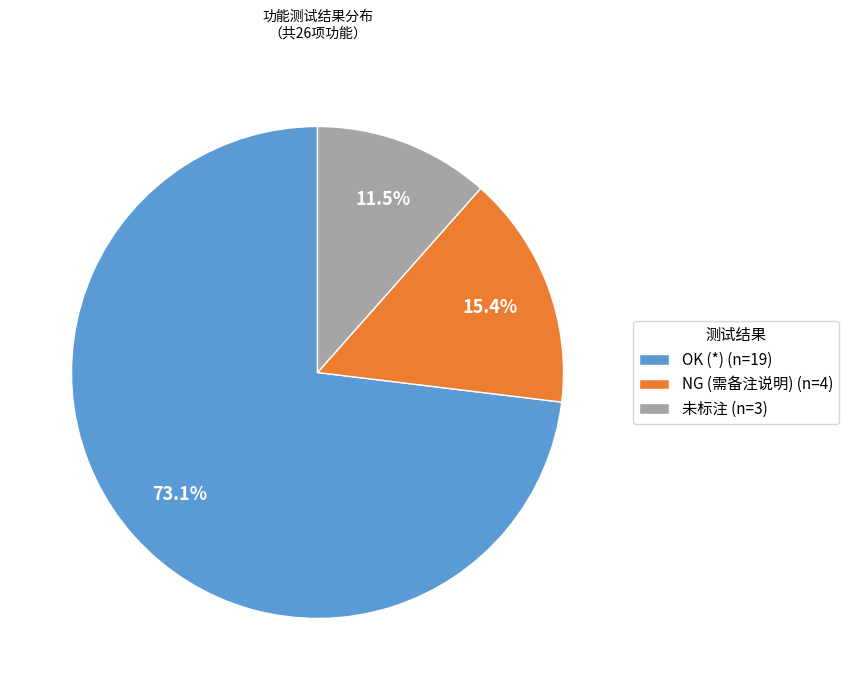

Count the number of slices in the pie.

3